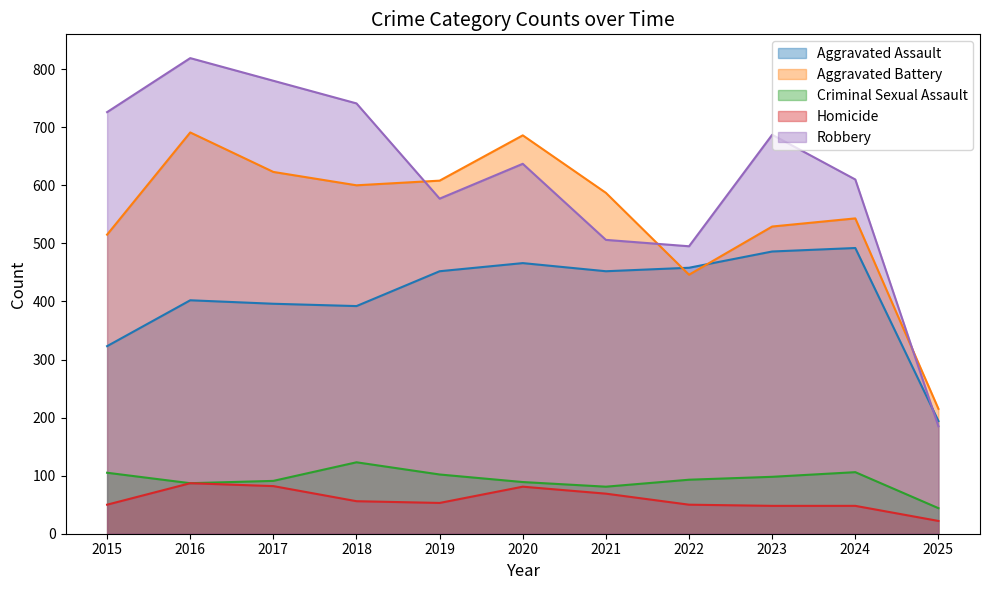

Does the chart display data point markers on the line(s)?

No